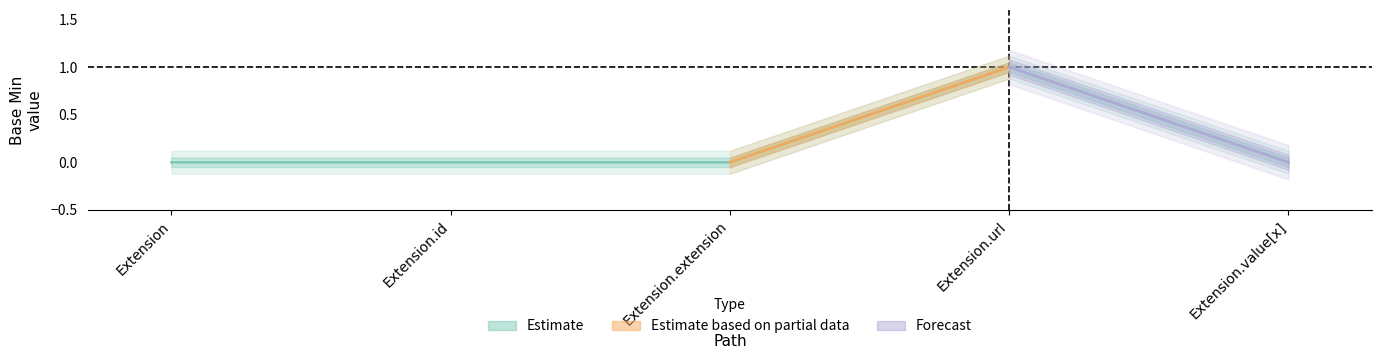

True or false: Estimate has more than 2 interior local peaks.

False